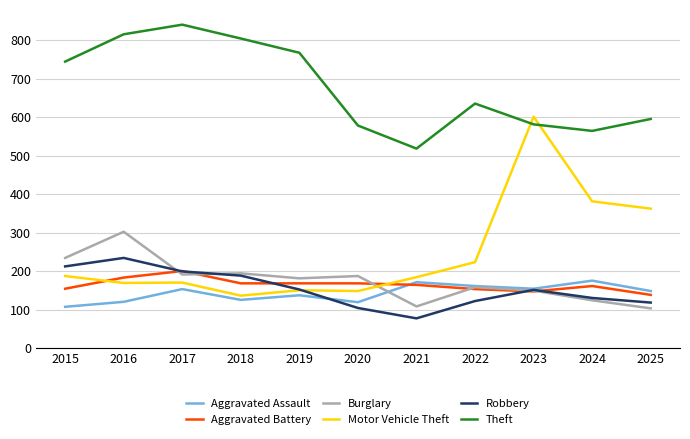

True or false: Burglary and Theft cross at least once.

False